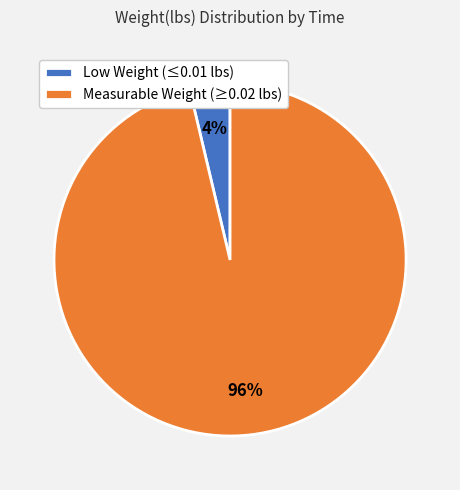

Is the sum of Measurable Weight (≥0.02 lbs) and Low Weight (≤0.01 lbs) greater than half?

Yes